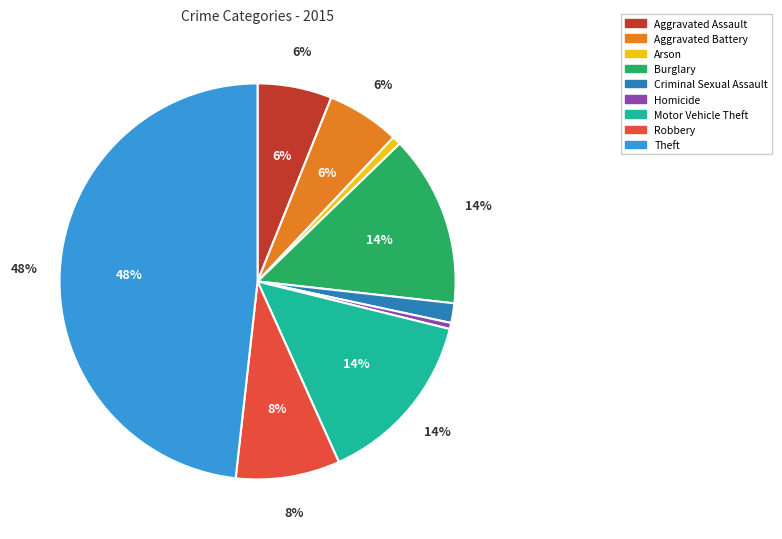

What percentage is the Motor Vehicle Theft slice, to the nearest percent?

14%